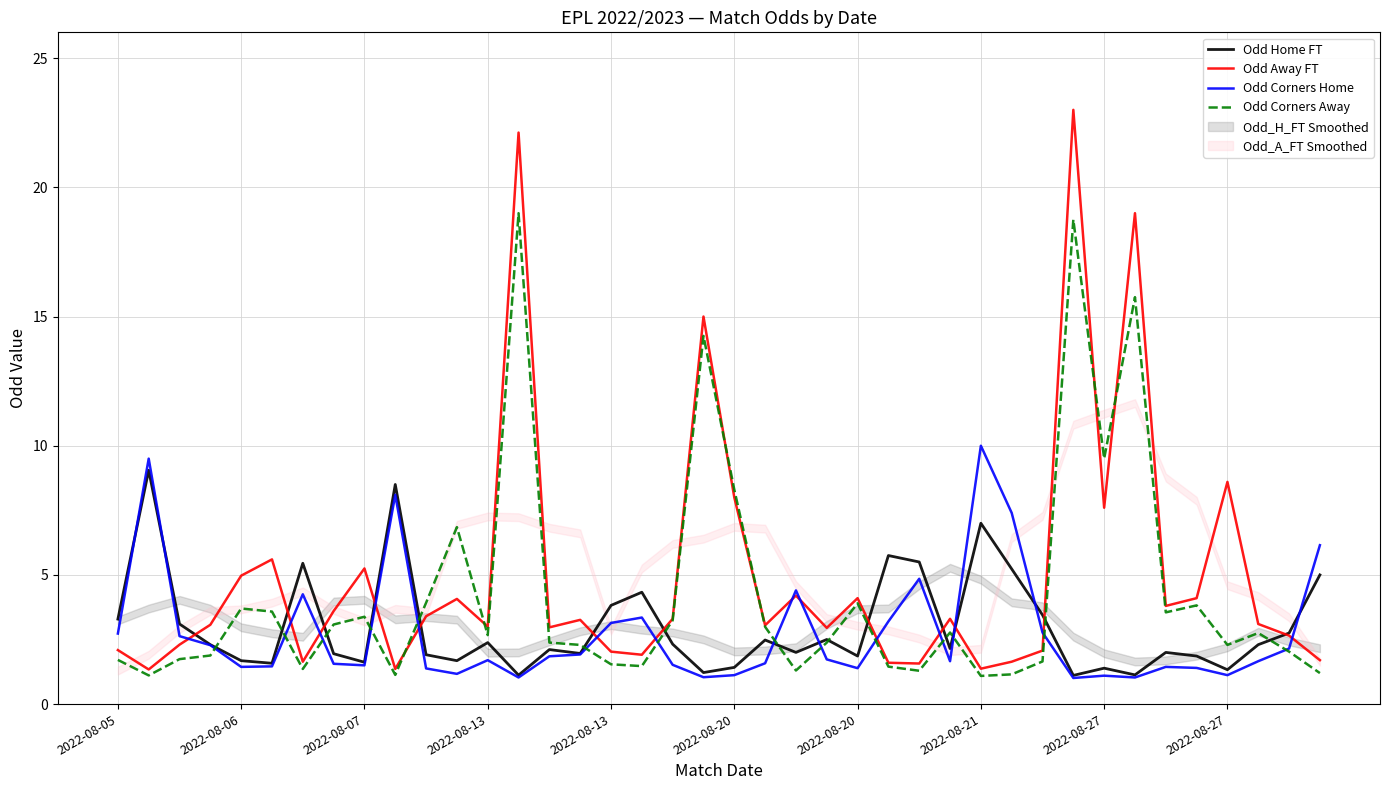

Which category has the lowest value in the Odd Corners Home series?

31